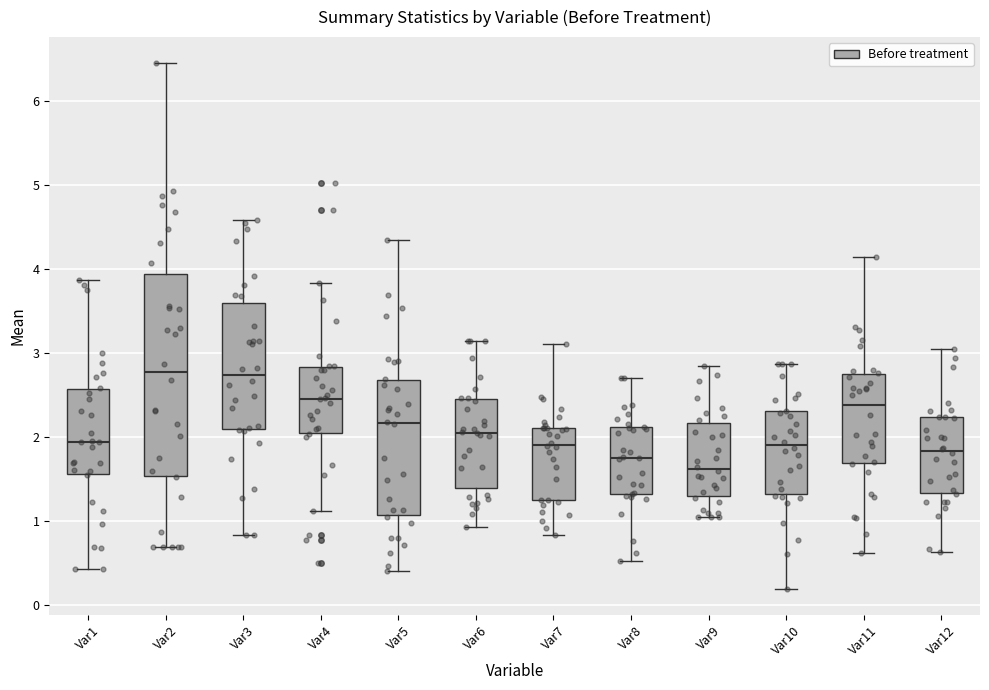

Which box is the tallest, from its lower edge to its upper edge?

Var2